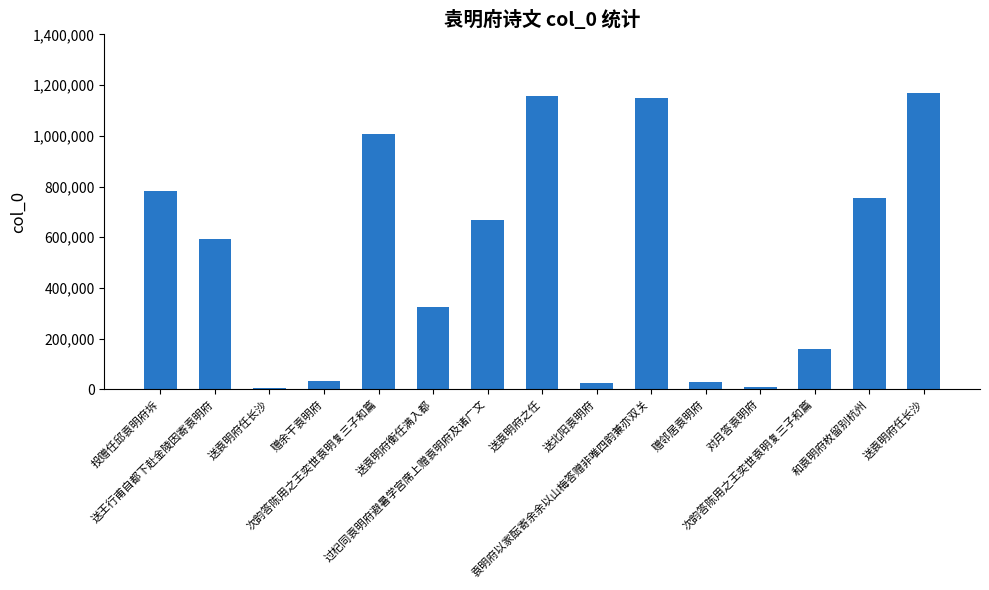

What is the difference between the second highest and minimum values?

1153144